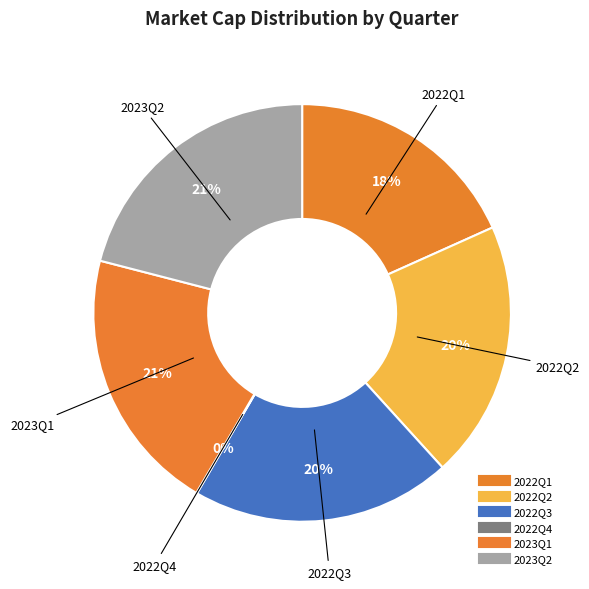

To the nearest percent, what is the combined percentage of 2022Q4 and 2022Q3?

20%